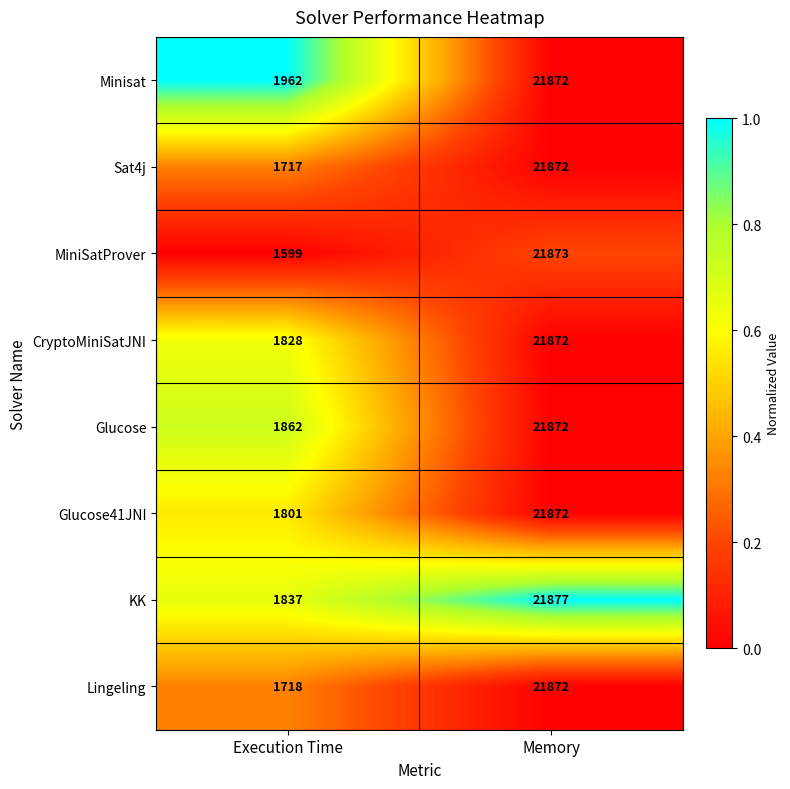

What is the approximate value of Lingeling at Execution Time?

1718